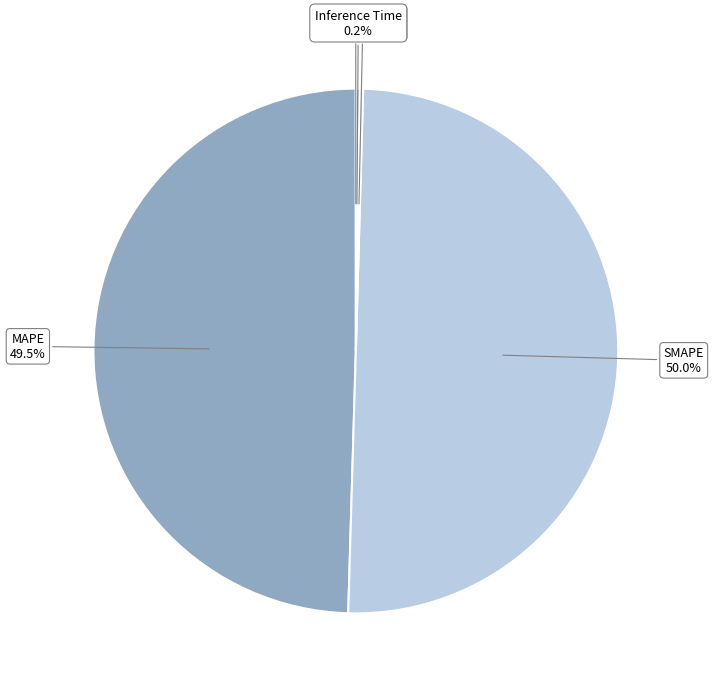

What is the majority slice?

SMAPE